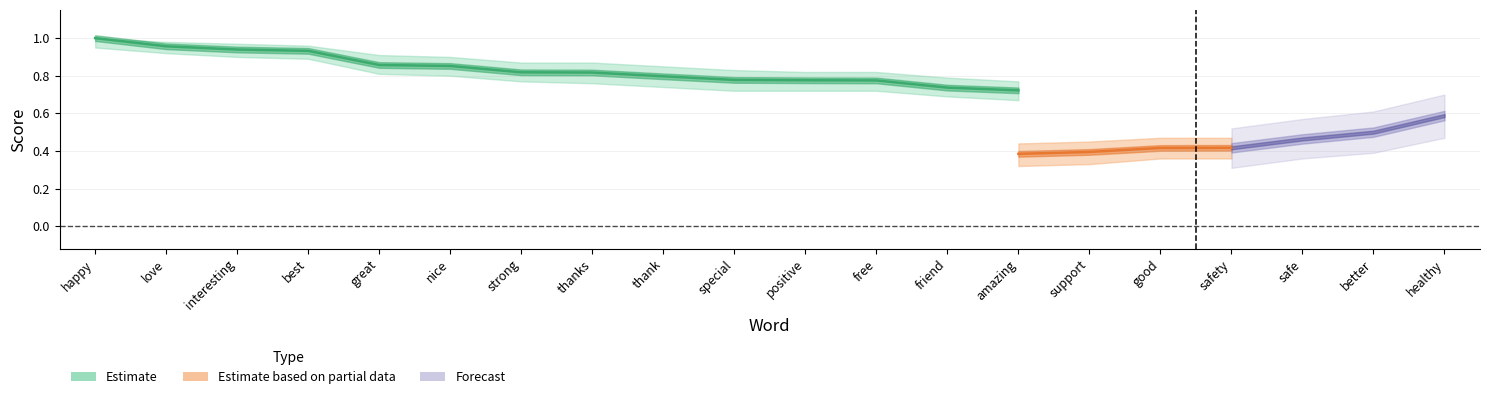

What position from the left is nice?

6